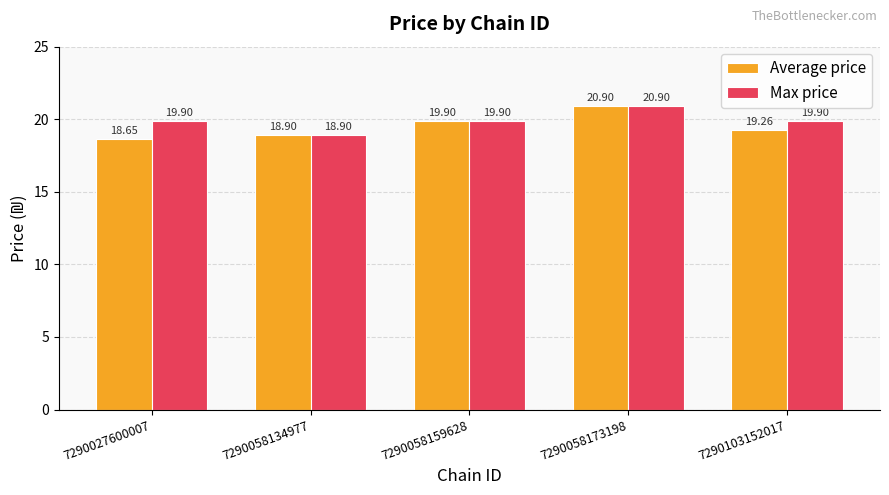

Rank the categories by Average price value from highest to lowest.

7290058173198, 7290058159628, 7290103152017, 7290058134977, 7290027600007